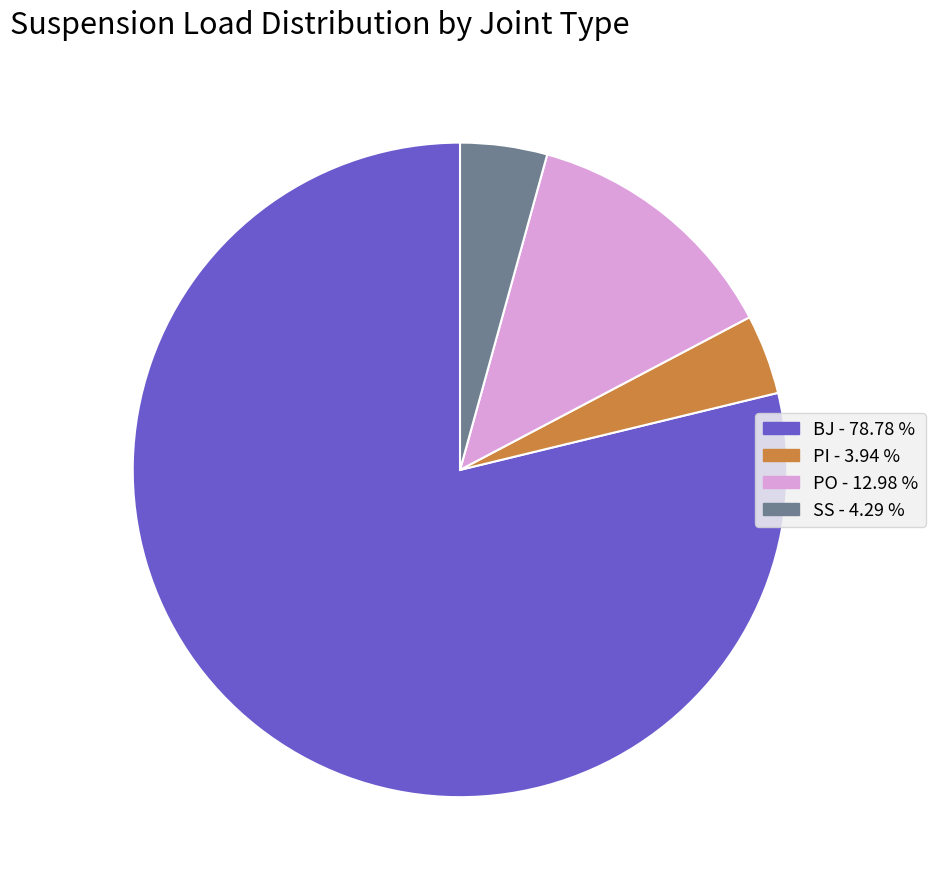

What is the ratio of the value at PO - 12.98 % to the value at SS - 4.29 %?

3.0